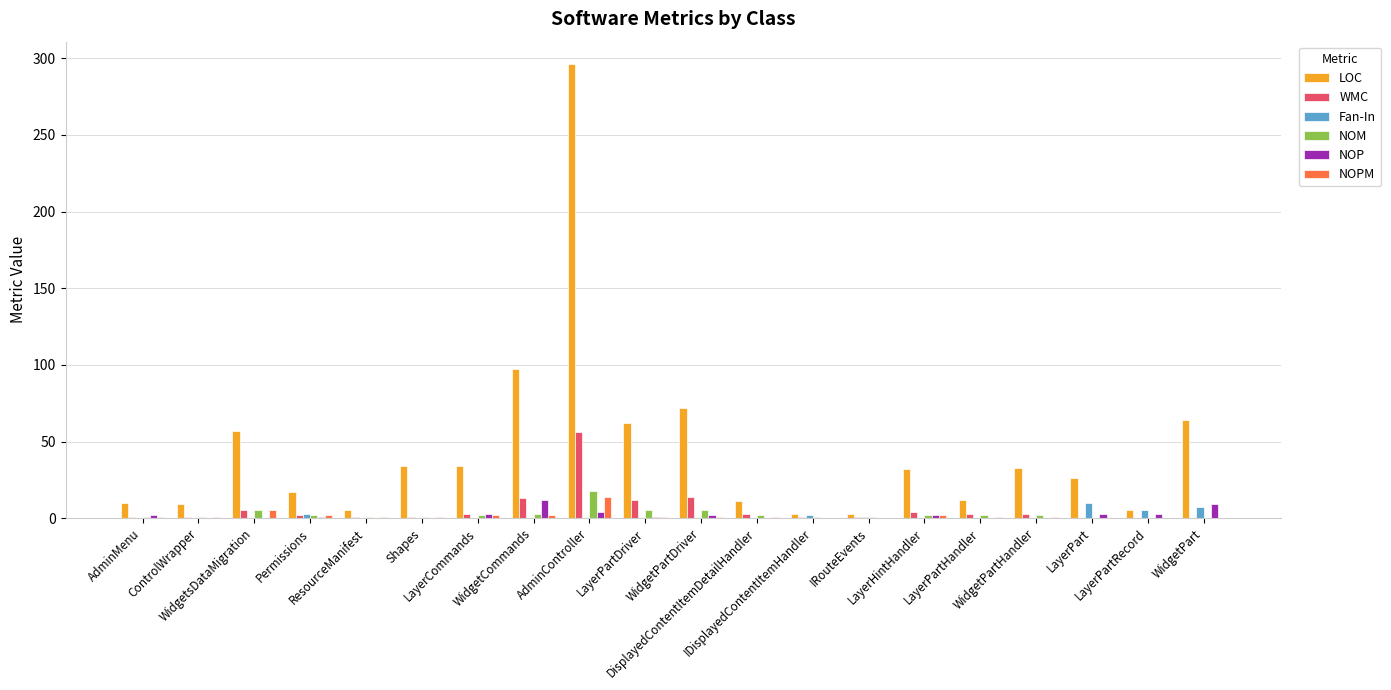

What are all the series names shown in the legend?

LOC, WMC, Fan-In, NOM, NOP, NOPM